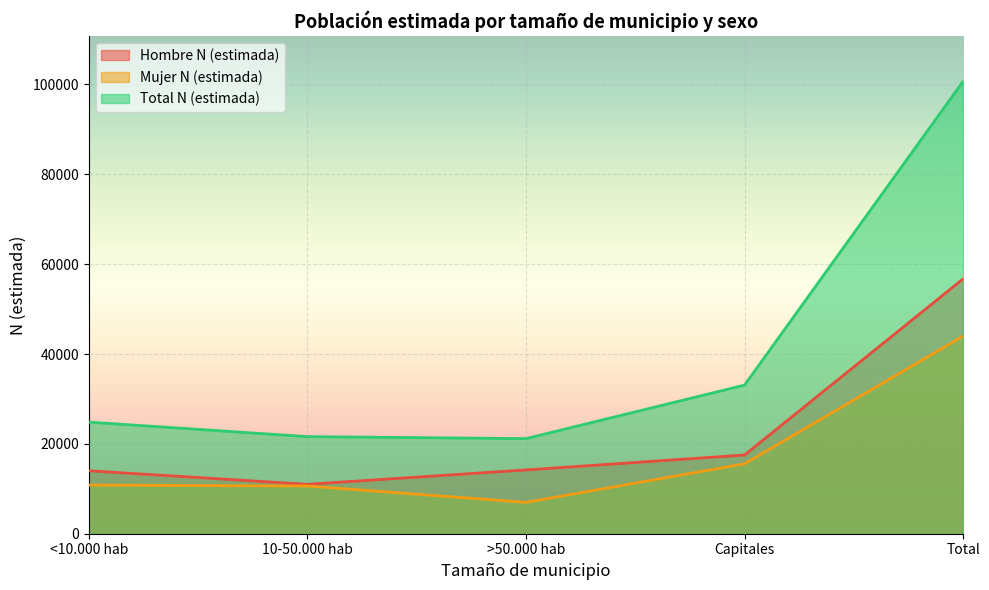

What is the total value across all series at 10-50.000 hab?

43234